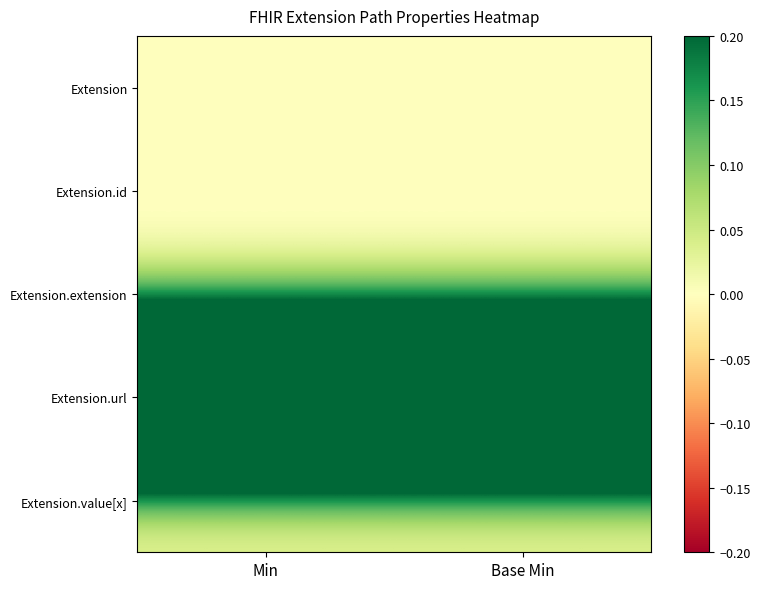

Reading left to right, what are all the values shown in this chart?

Extension: Min=0	Base Min=0
Extension.id: Min=0	Base Min=0
Extension.extension: Min=0	Base Min=0
Extension.url: Min=1	Base Min=1
Extension.value[x]: Min=0	Base Min=0